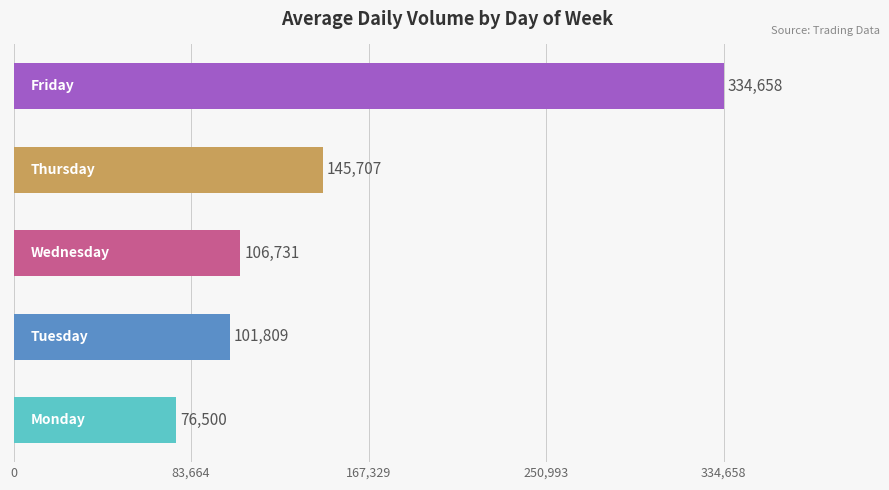

What is the difference between the second highest and second lowest values?

43898